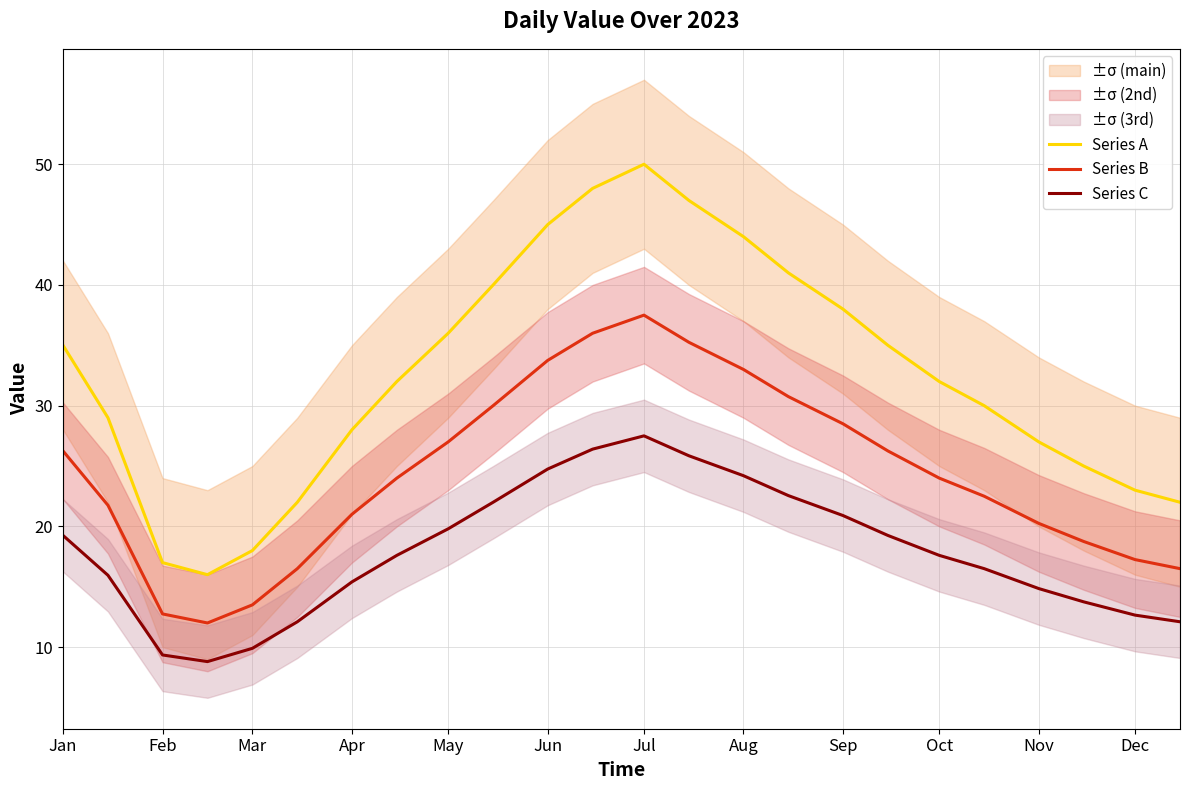

True or false: Series C and Series B intersect in this chart.

False